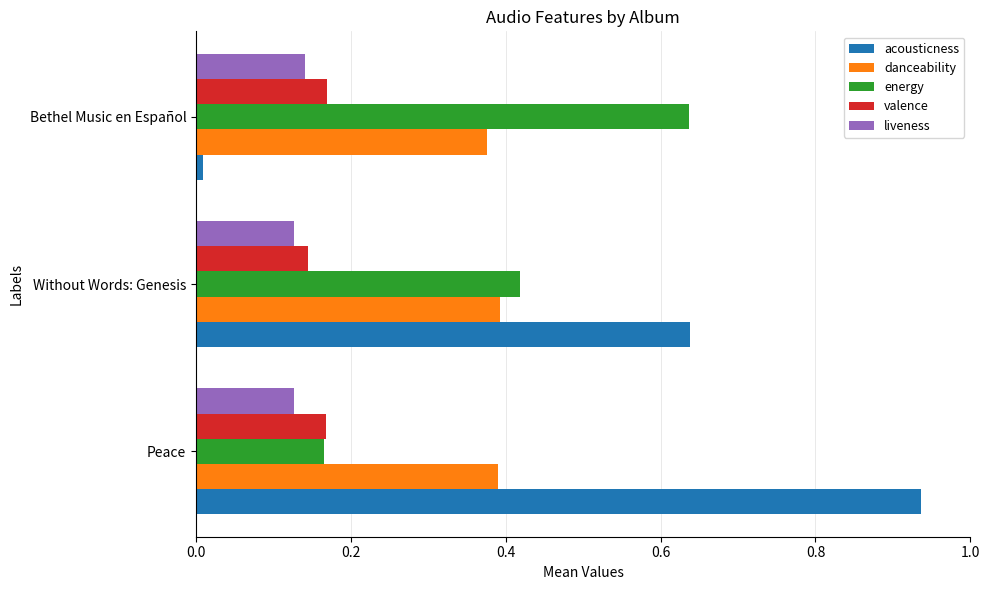

True or false: energy has a value of 0.1 at Peace.

False